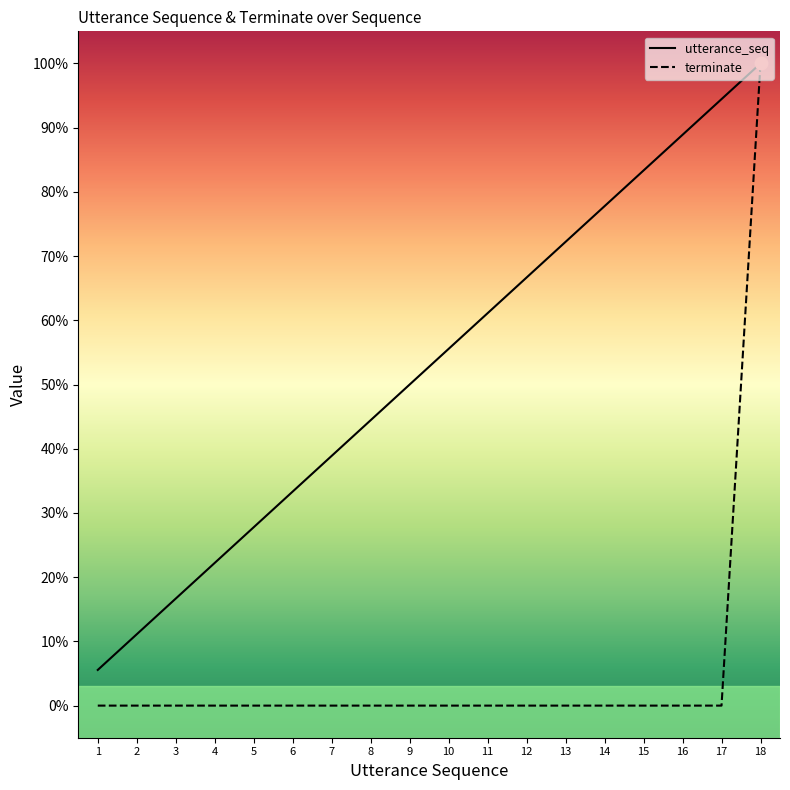

What are all the series names shown in the legend?

utterance_seq, terminate